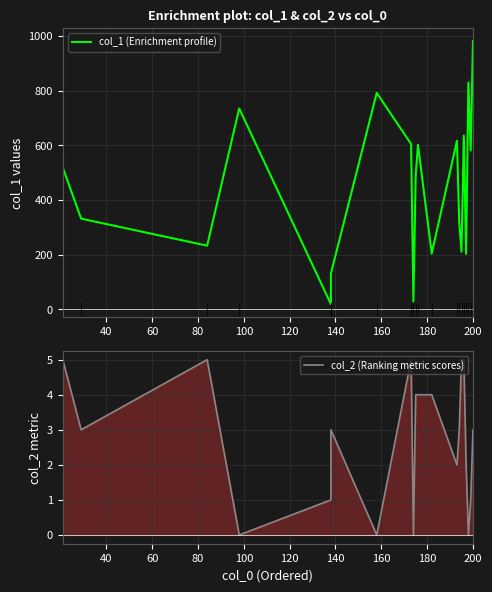

Rank the series by their maximum value, from highest to lowest.

col_1 (Enrichment profile), col_2 (Ranking metric scores)